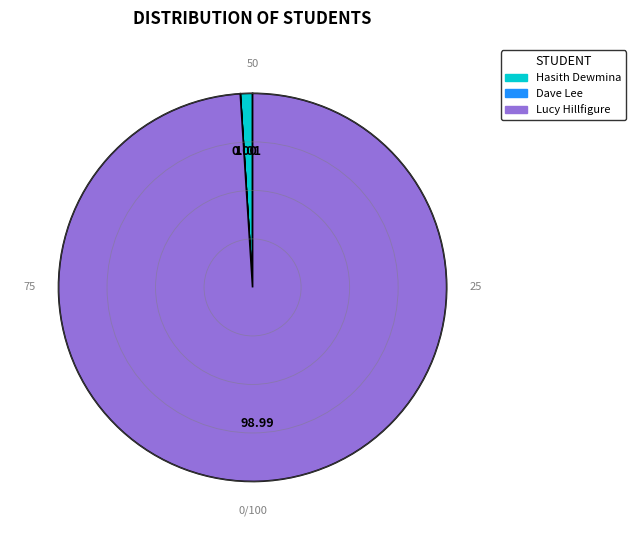

Do Hasith Dewmina and Lucy Hillfigure together represent more than half of the pie?

Yes